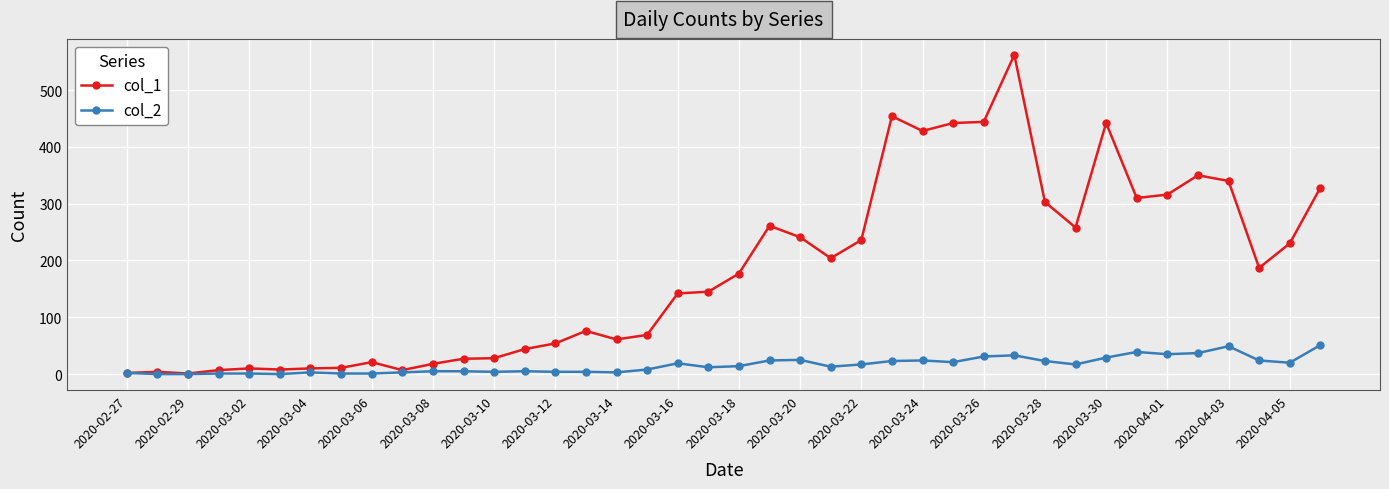

How many values in the col_1 series are below 177?

20